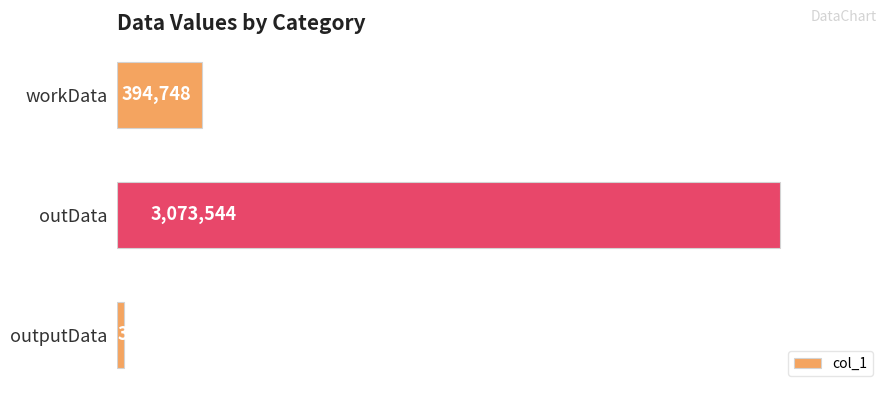

What is the sum of all values?

3499008